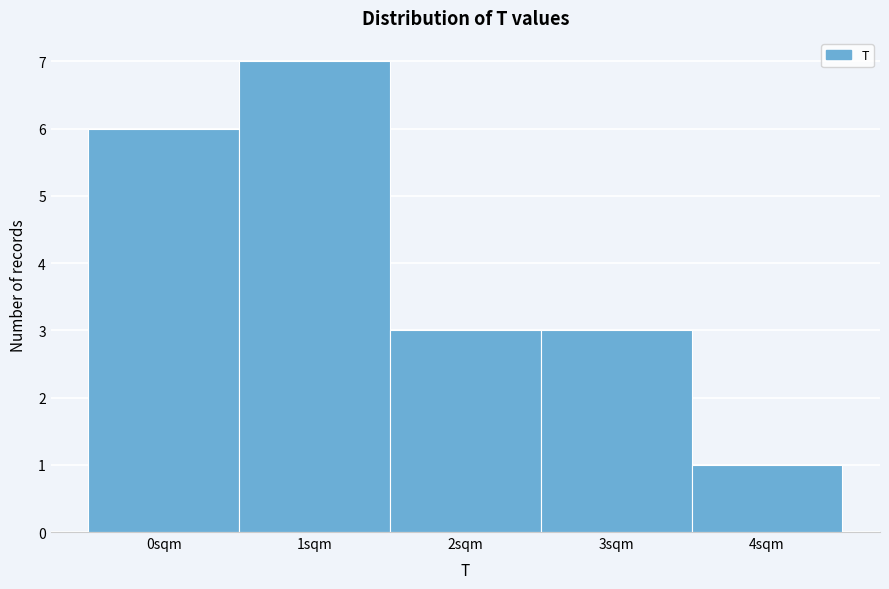

Reading left to right, what are all the values shown in this chart?

0sqm=6	1sqm=7	2sqm=3	3sqm=3	4sqm=1